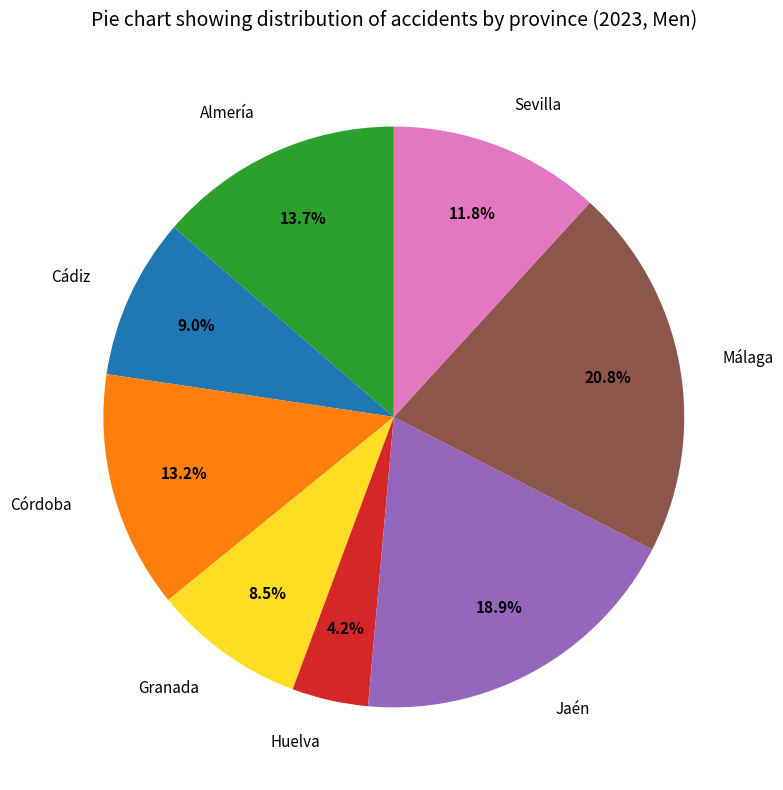

To the nearest percent, what is the average slice percentage?

12%